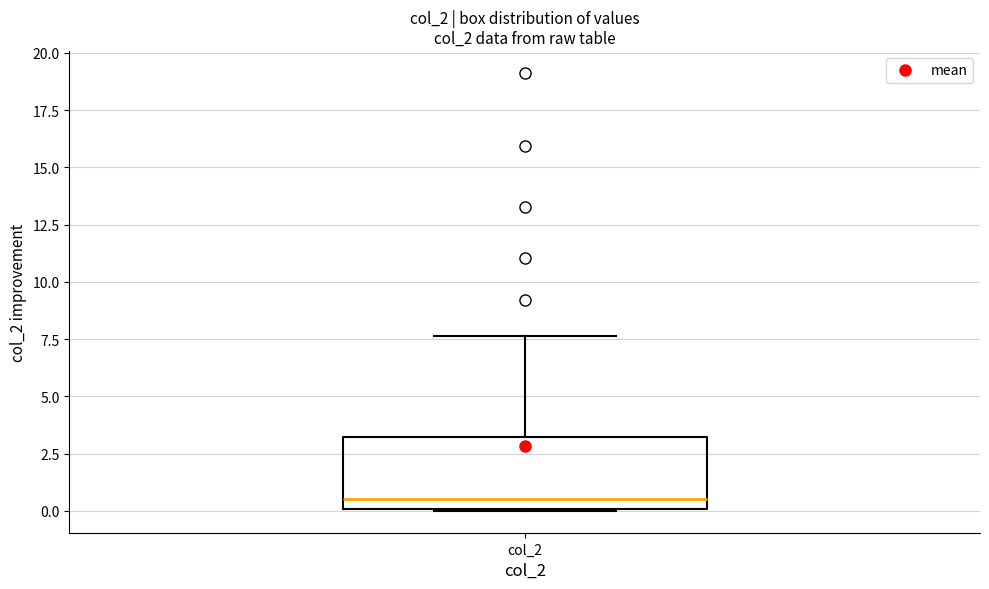

Where is the upper edge of the box for col_2 on the y-axis? The values are not printed on the chart, so give them approximately, as read against the axis.

3.0